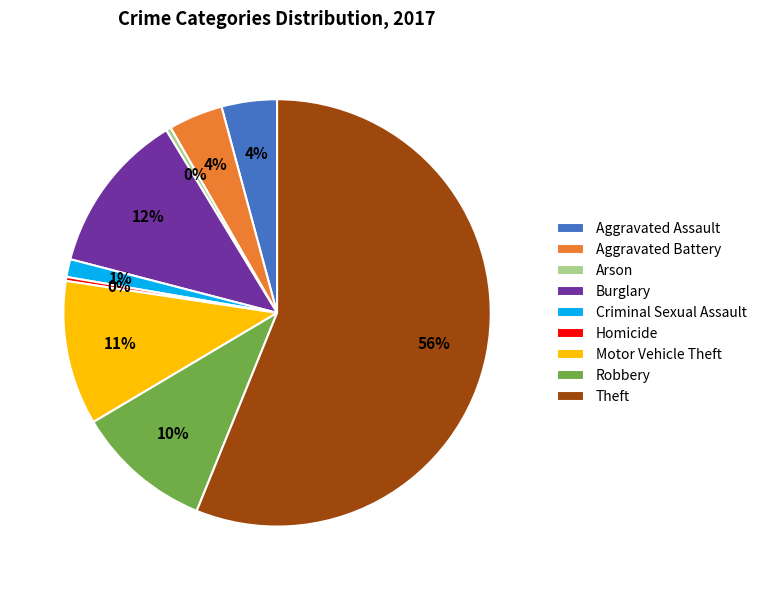

To the nearest percent, what is the average slice percentage?

11%